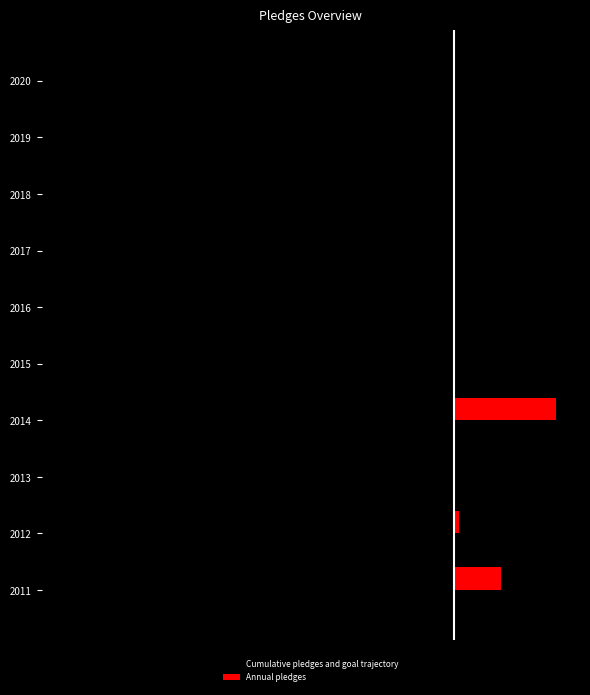

How many series are shown in this chart?

2